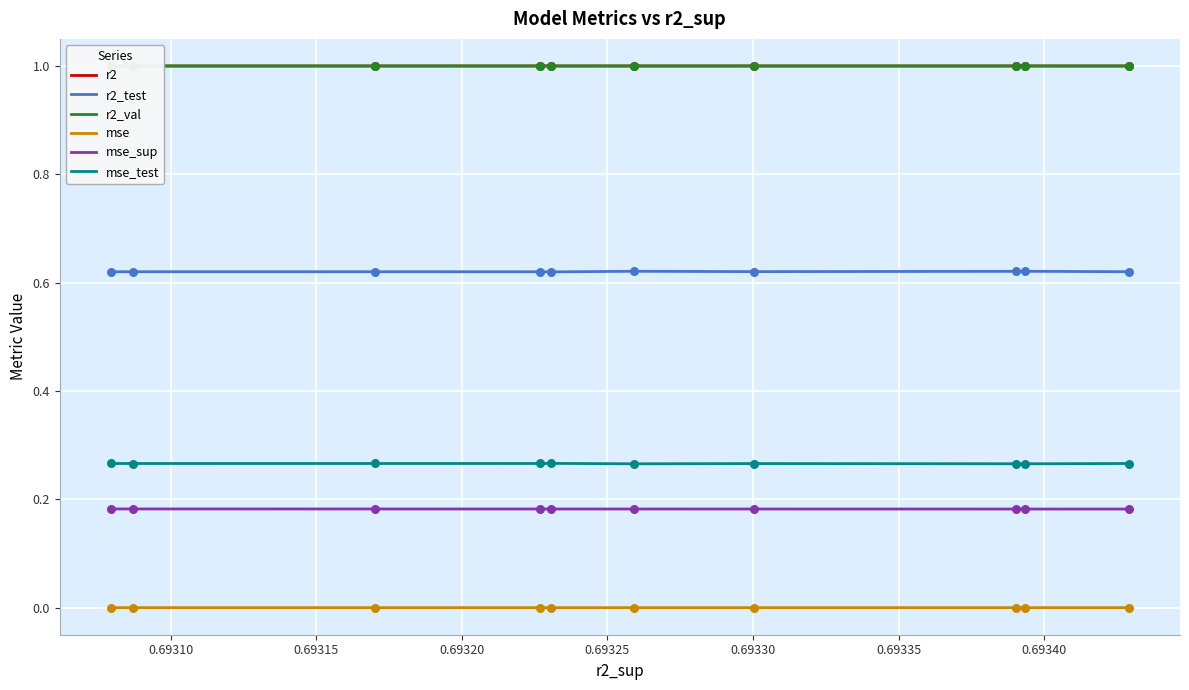

At how many categories does at least one series exceed 0?

10